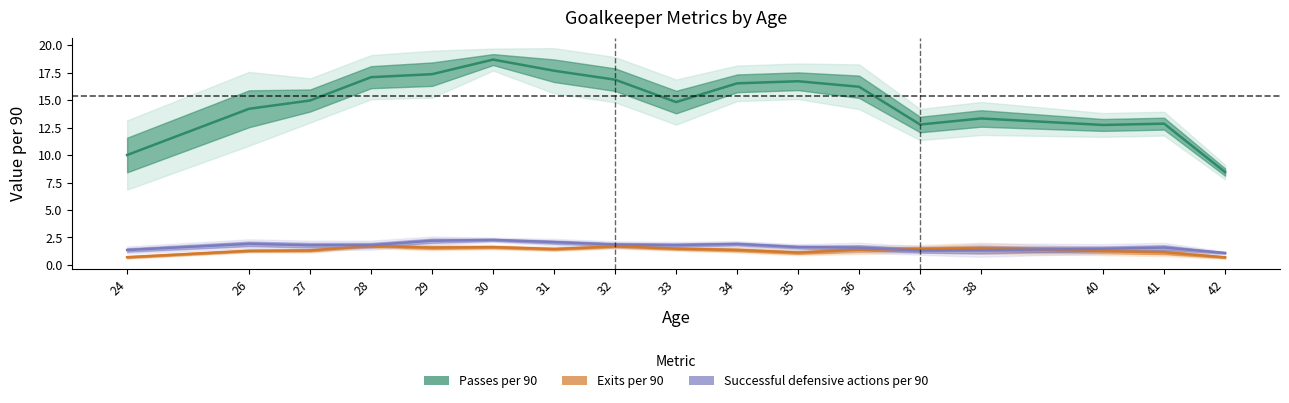

What is the difference between the second highest and minimum values in the Passes per 90 series?

9.2